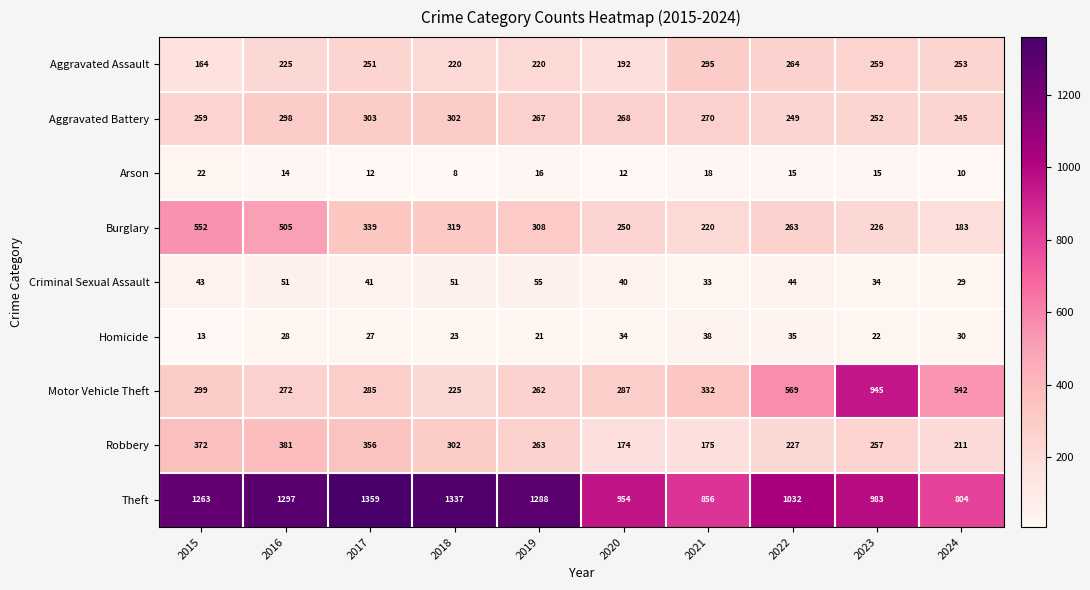

At which label is Robbery closest to 277?

2019